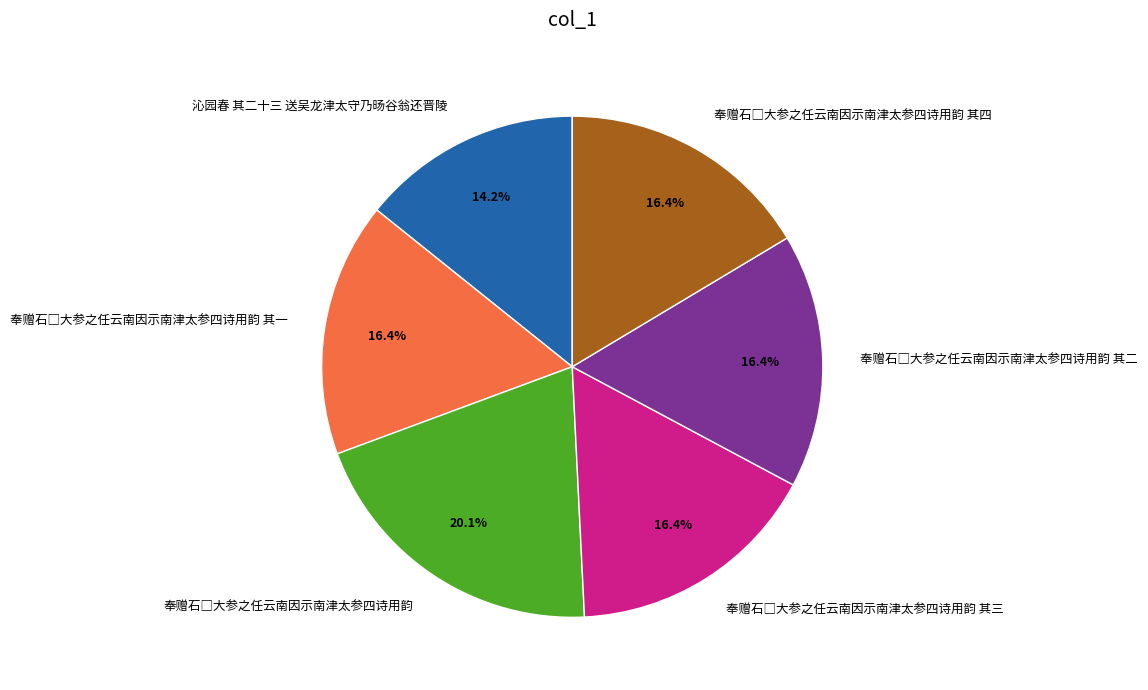

Which slice is the smallest?

沁园春 其二十三 送吴龙津太守乃旸谷翁还晋陵